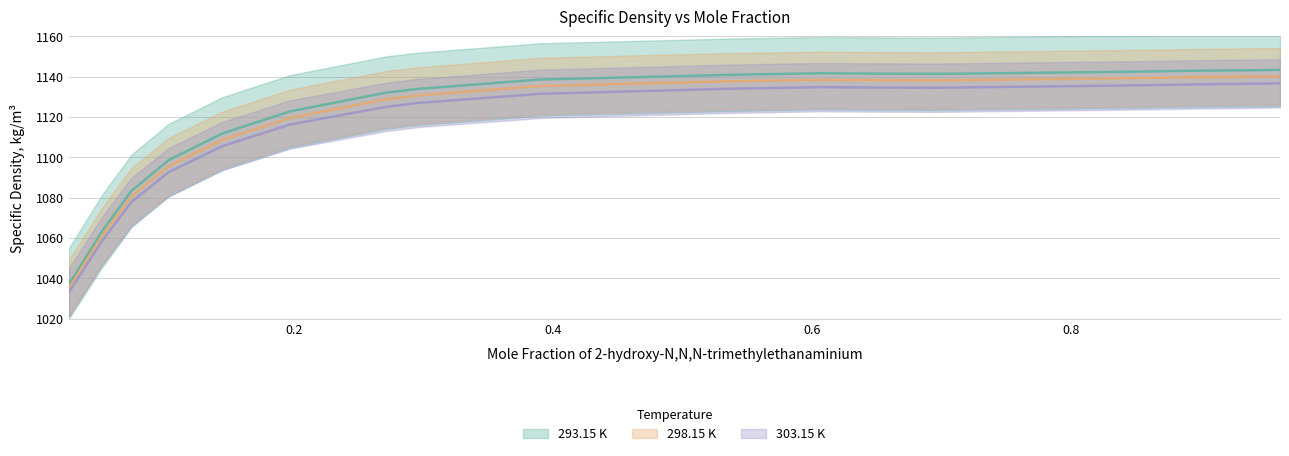

True or false: 298.15 K and 293.15 K intersect in this chart.

False